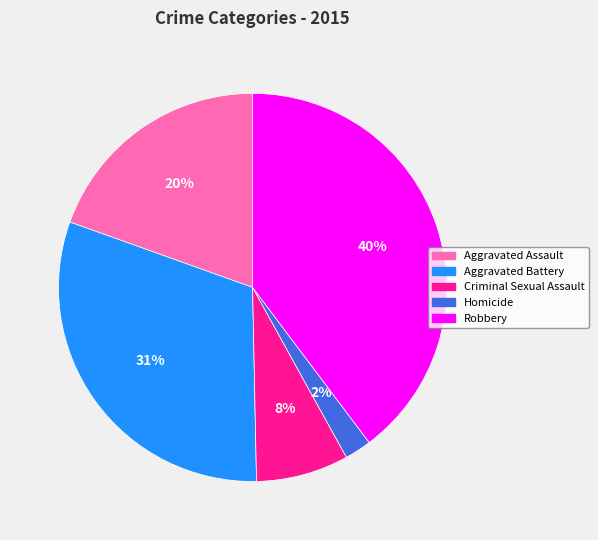

To the nearest percent, what is the average slice percentage?

20%